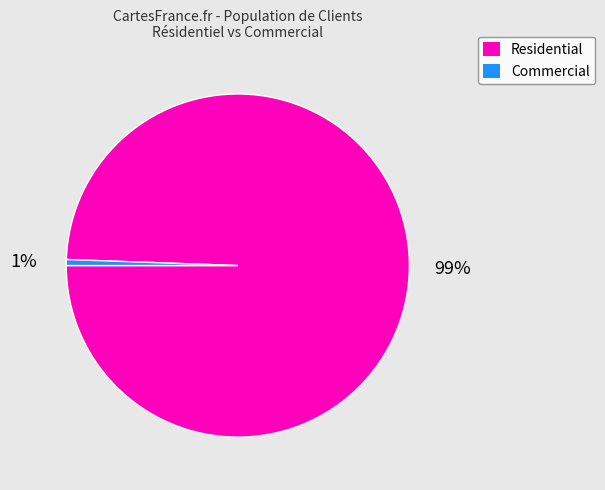

How many slices are in this pie chart?

2